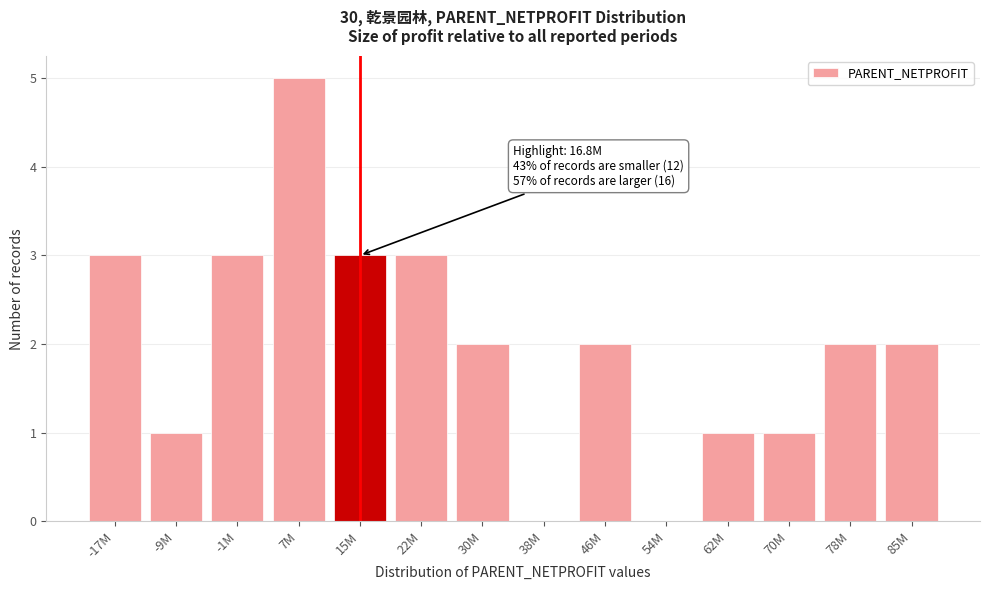

Reading right to left, extract all data points from this chart.

85M=2	78M=2	70M=1	62M=1	54M=0	46M=2	38M=0	30M=2	22M=3	15M=3	7M=5	-1M=3	-9M=1	-17M=3